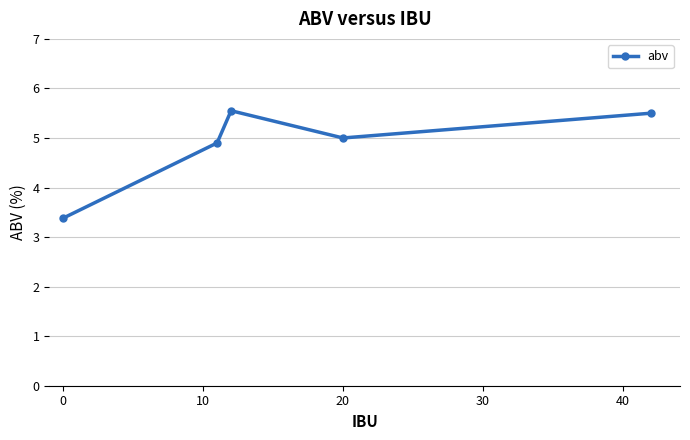

Reading right to left, what are all the values shown in this chart?

5.5	5.0	5.6	4.9	3.4